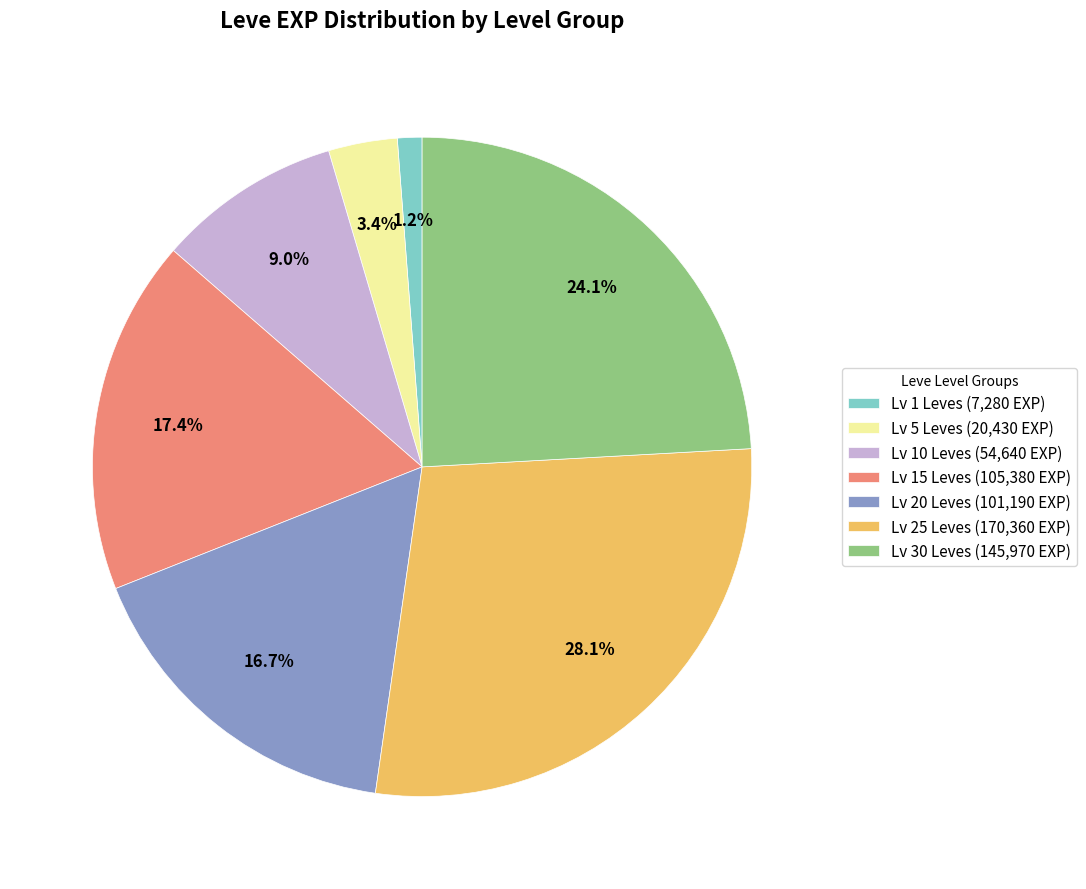

Which slice is the smallest?

Lv 1 Leves (7,280 EXP)